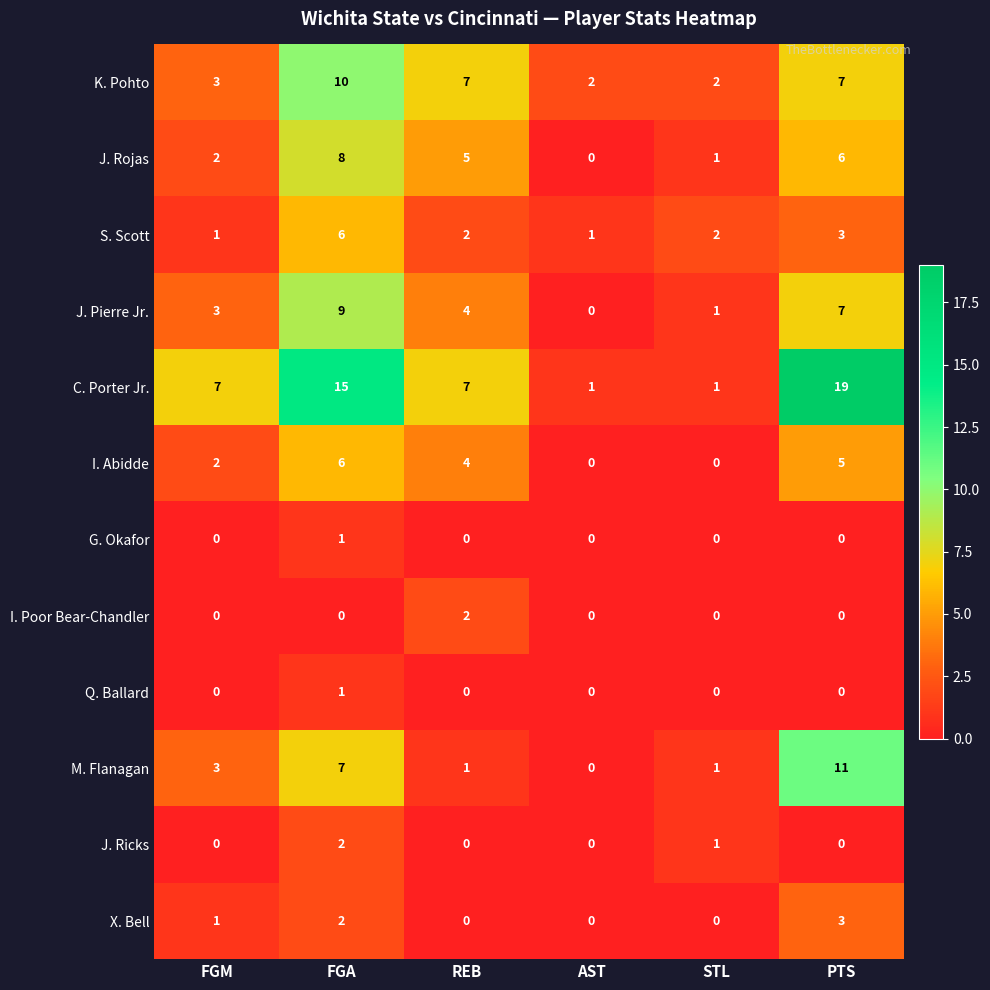

How many data points does each series have?

6